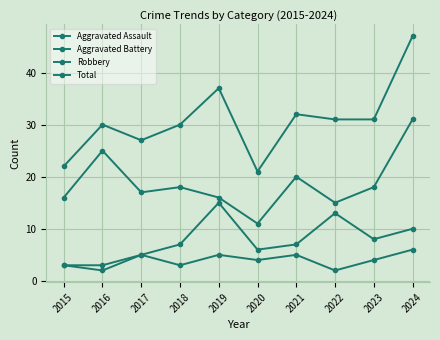

Count the number of categories in the chart.

10